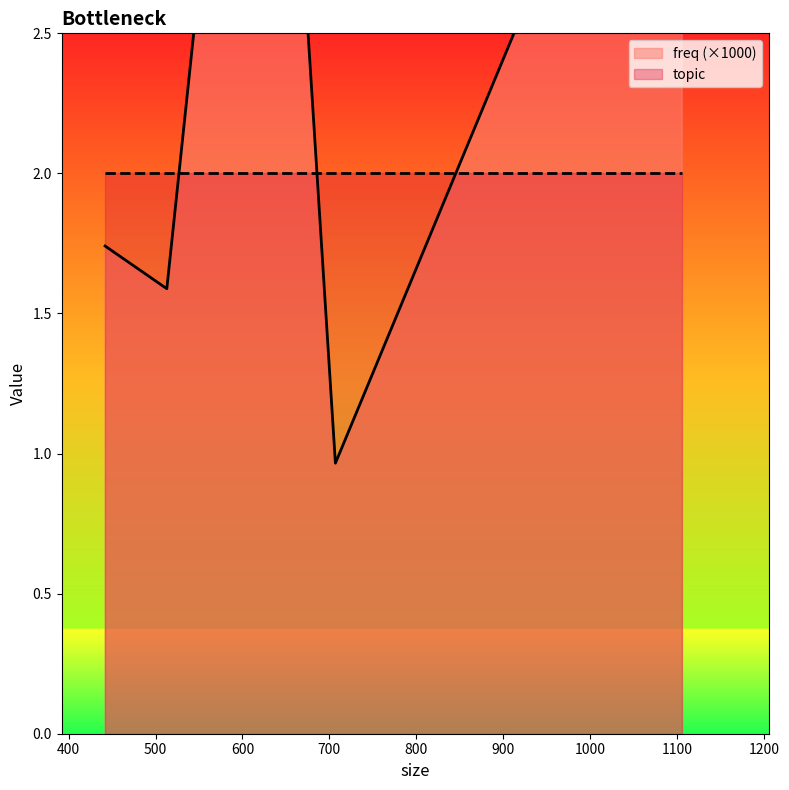

List the labels in order of value, largest first.

626, 1106, 442, 513, 707